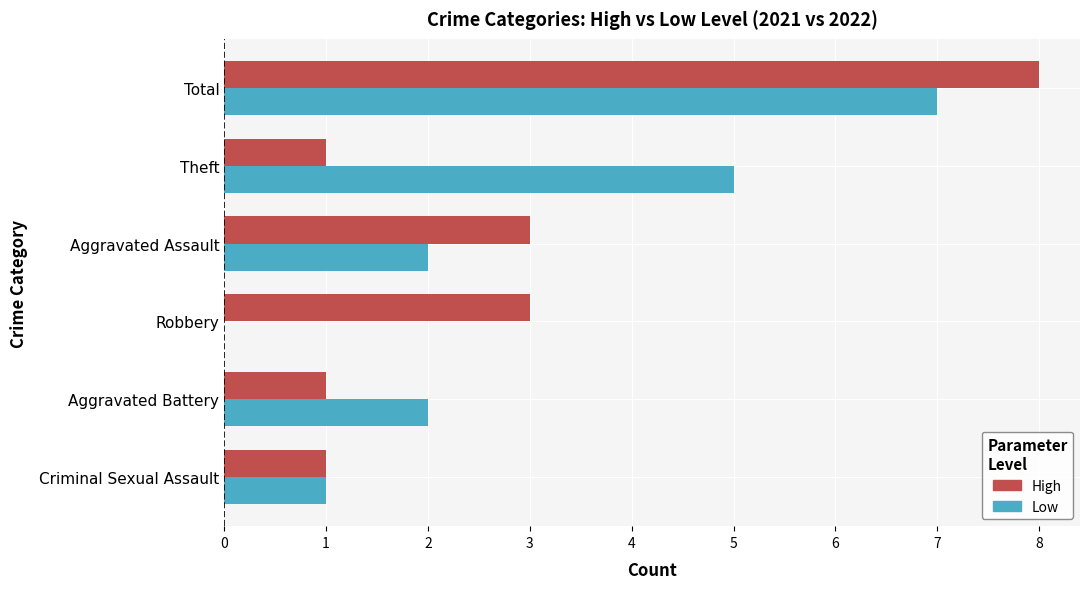

What is the sum of all Low values?

17